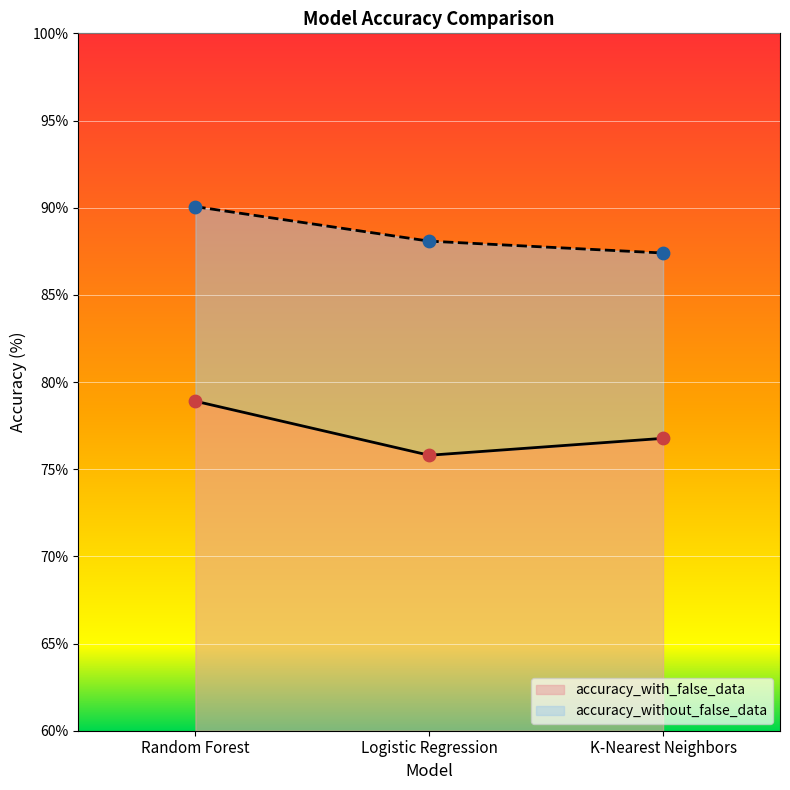

What is the total value across all series at Random Forest?

169.0